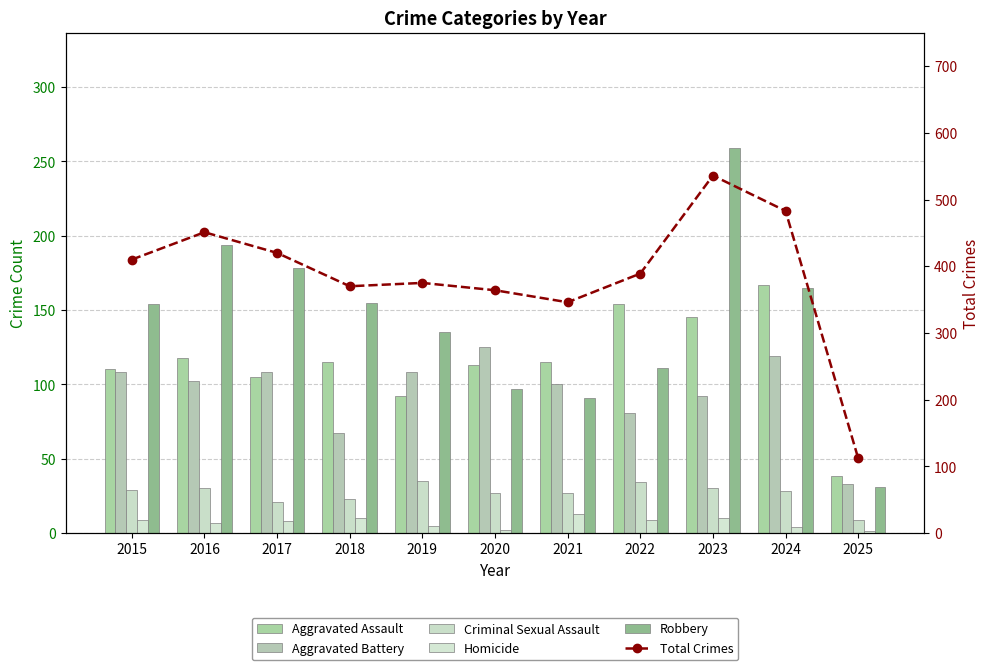

Reading left to right, list all the values displayed in this chart.

Aggravated Assault: 110	118	105	115	92	113	115	154	145	167	38
Aggravated Battery: 108	102	108	67	108	125	100	81	92	119	33
Criminal Sexual Assault: 29	30	21	23	35	27	27	34	30	28	9
Homicide: 9	7	8	10	5	2	13	9	10	4	1
Robbery: 154	194	178	155	135	97	91	111	259	165	31
Total Crimes: 410	451	420	370	375	364	346	389	536	483	112